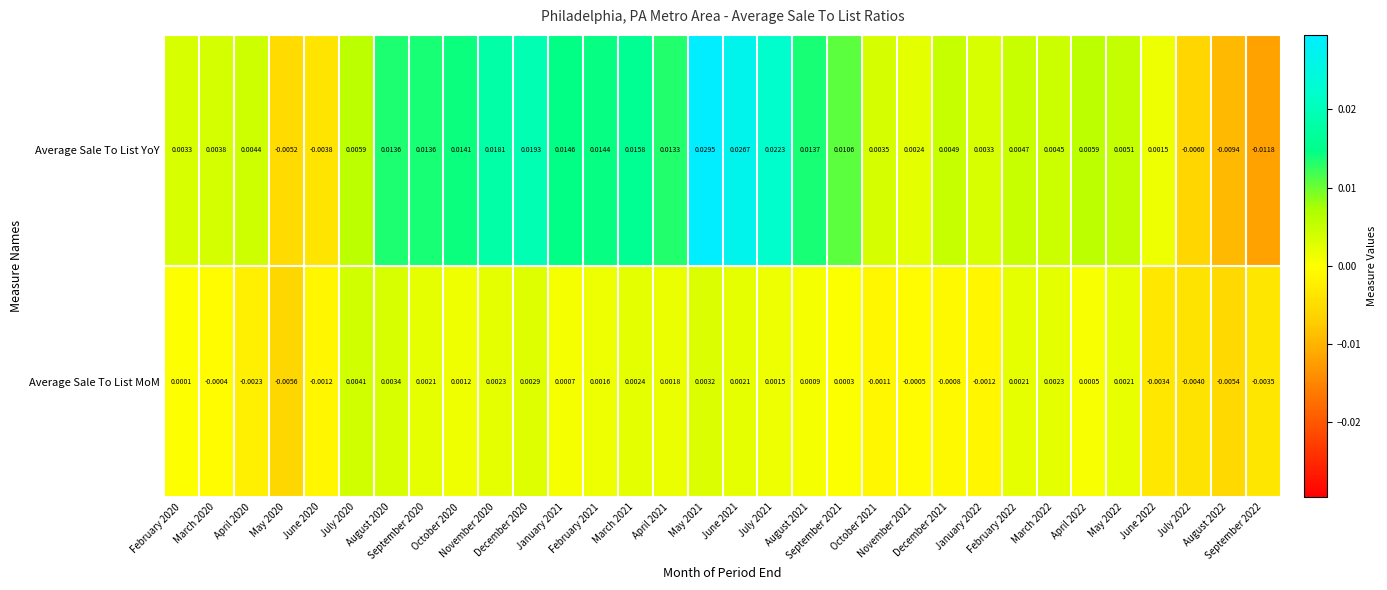

Rank the series by their maximum value, from lowest to highest.

Average Sale To List MoM, Average Sale To List YoY